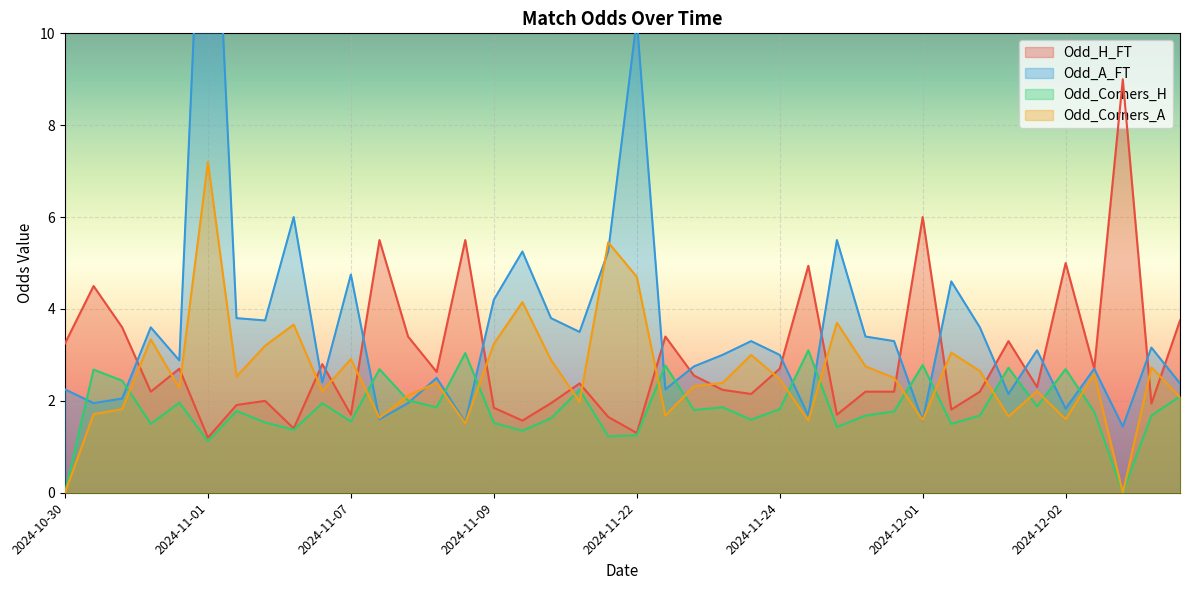

The Odd_Corners_A series shows 2.6 at 2024-12-19. True or false?

True